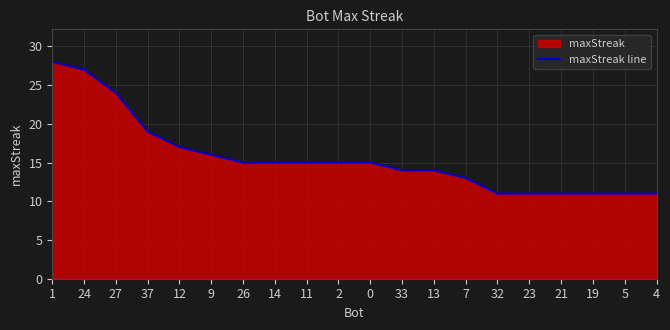

What is the difference between the maximum and minimum values?

17